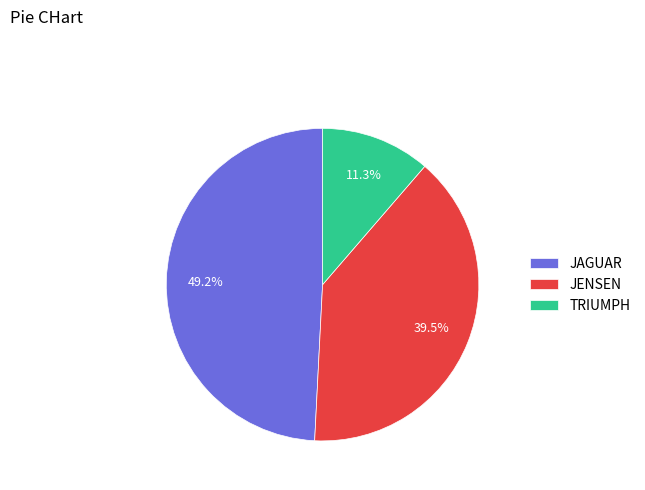

Approximately how many times larger is the value at TRIUMPH compared to JENSEN?

0.3